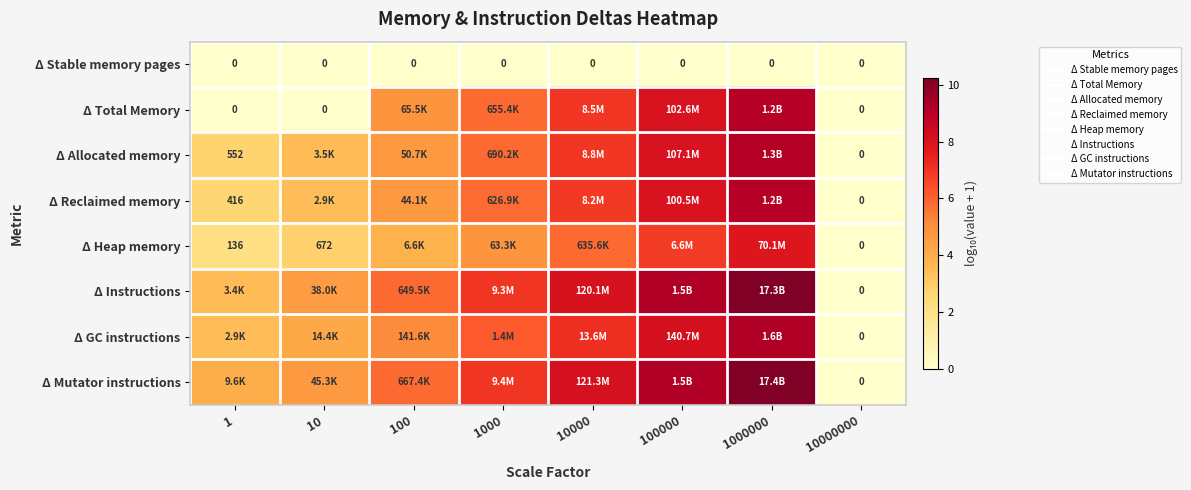

Rank the series by their maximum value, from lowest to highest.

Δ Stable memory pages, Δ Heap memory, Δ Reclaimed memory, Δ Total Memory, Δ Allocated memory, Δ GC instructions, Δ Instructions, Δ Mutator instructions